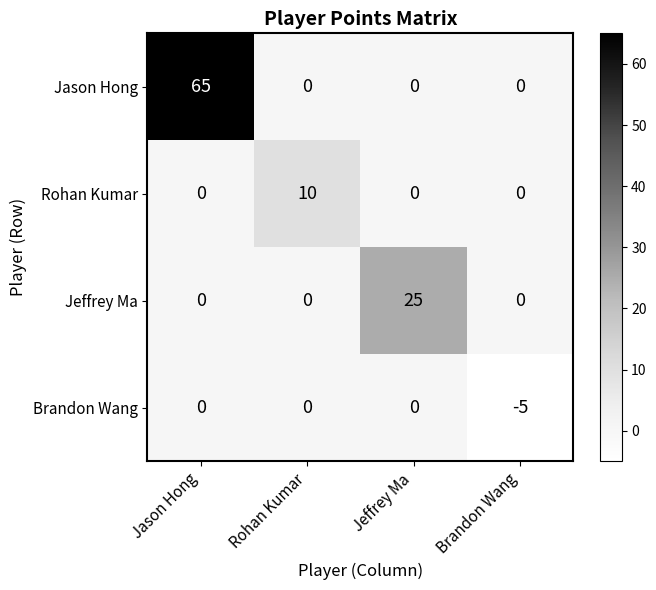

Which category has the highest value across all series?

Jason Hong